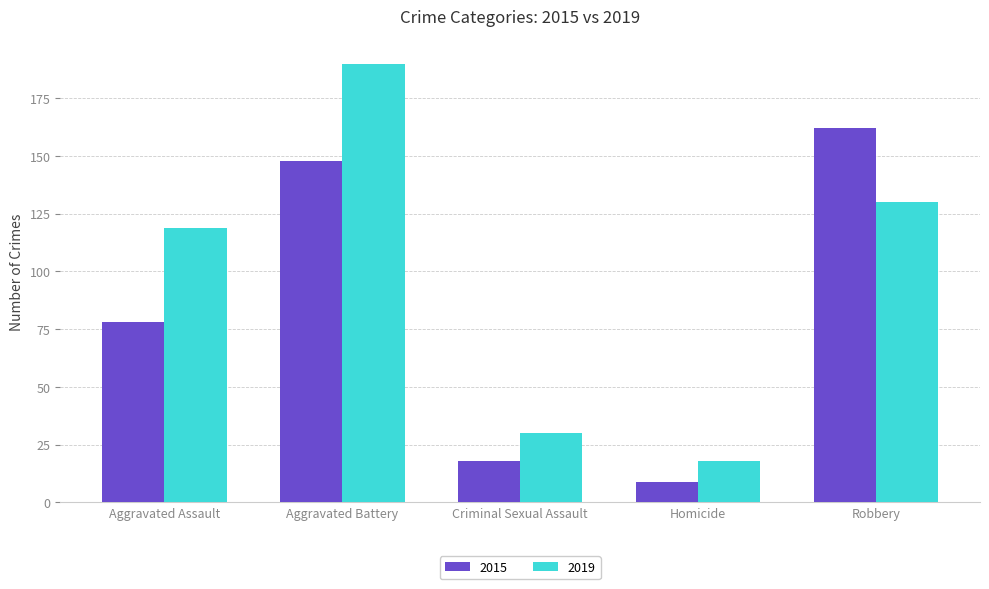

At how many categories does at least one series exceed 164?

1